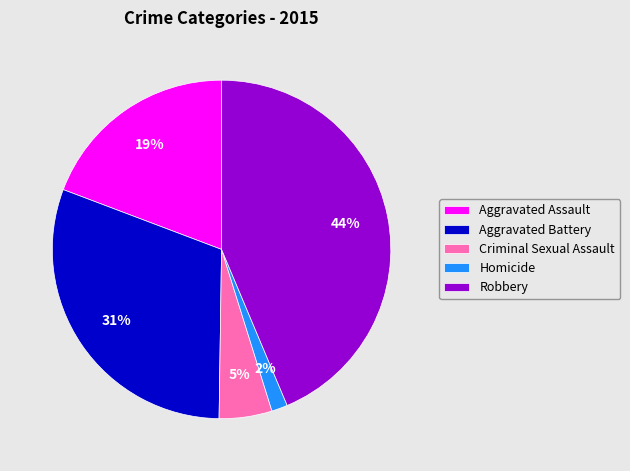

Is there any slice that represents more than half of the pie?

No